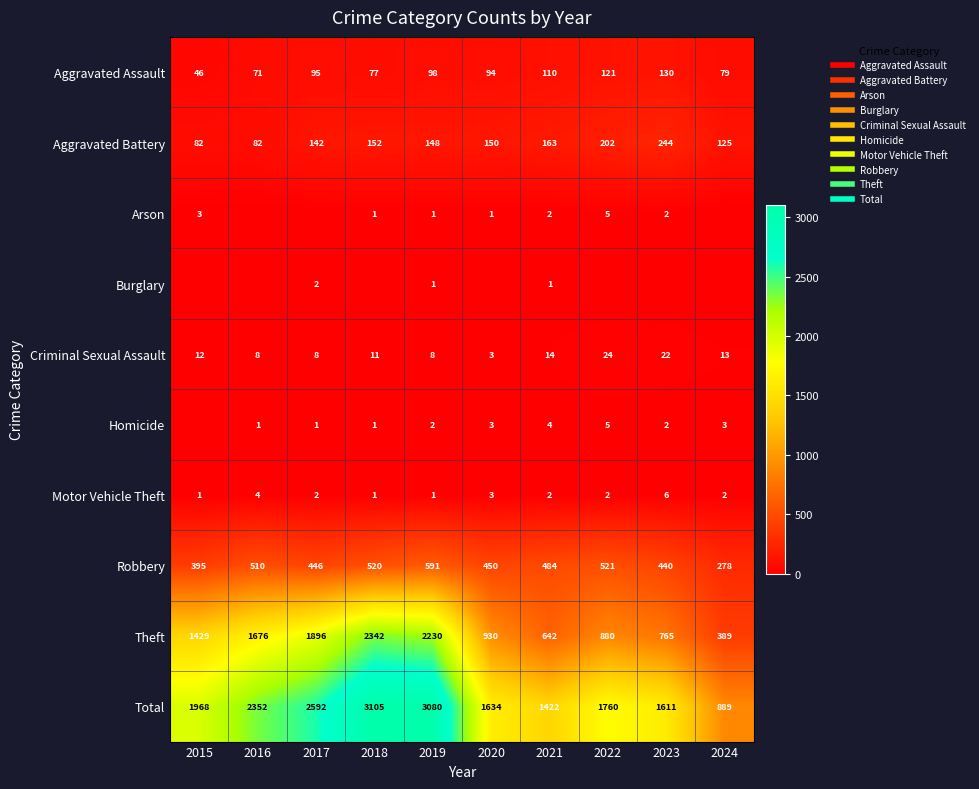

What is the maximum value shown in the chart?

3105